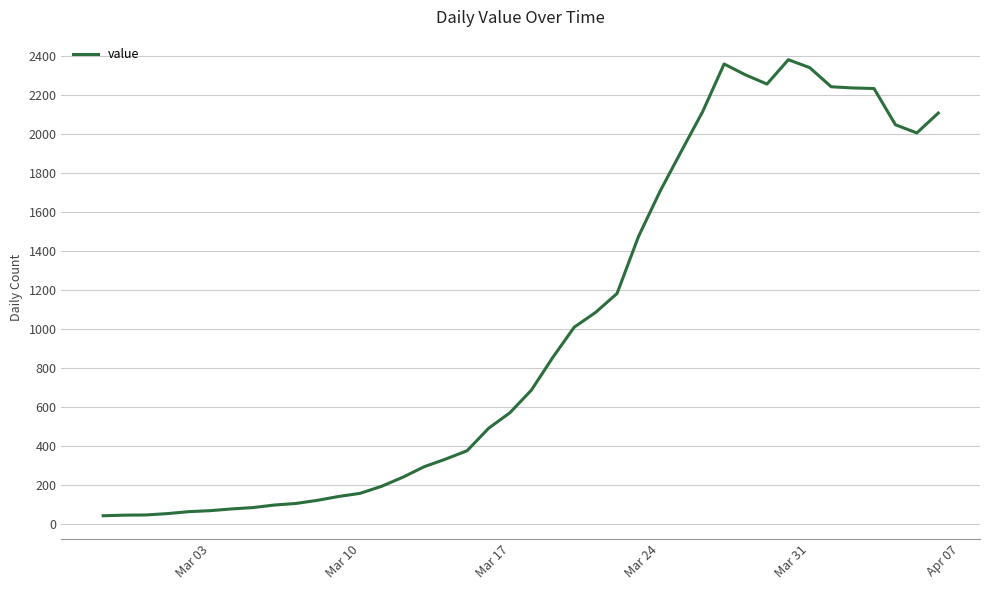

What is the difference between the maximum and minimum values?

2341